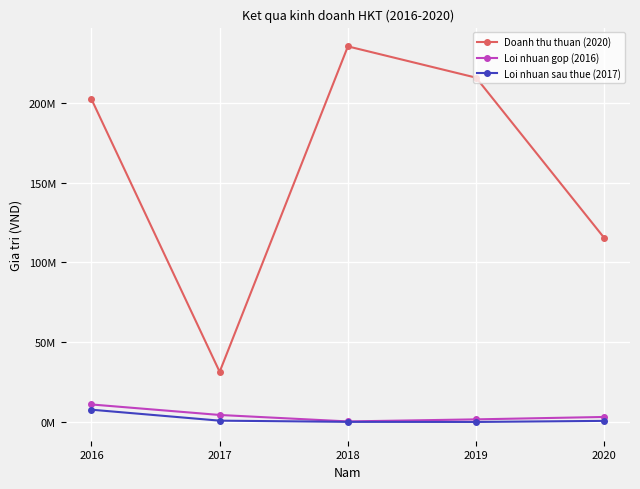

Which series has the largest total across all categories?

Doanh thu thuan (2020)